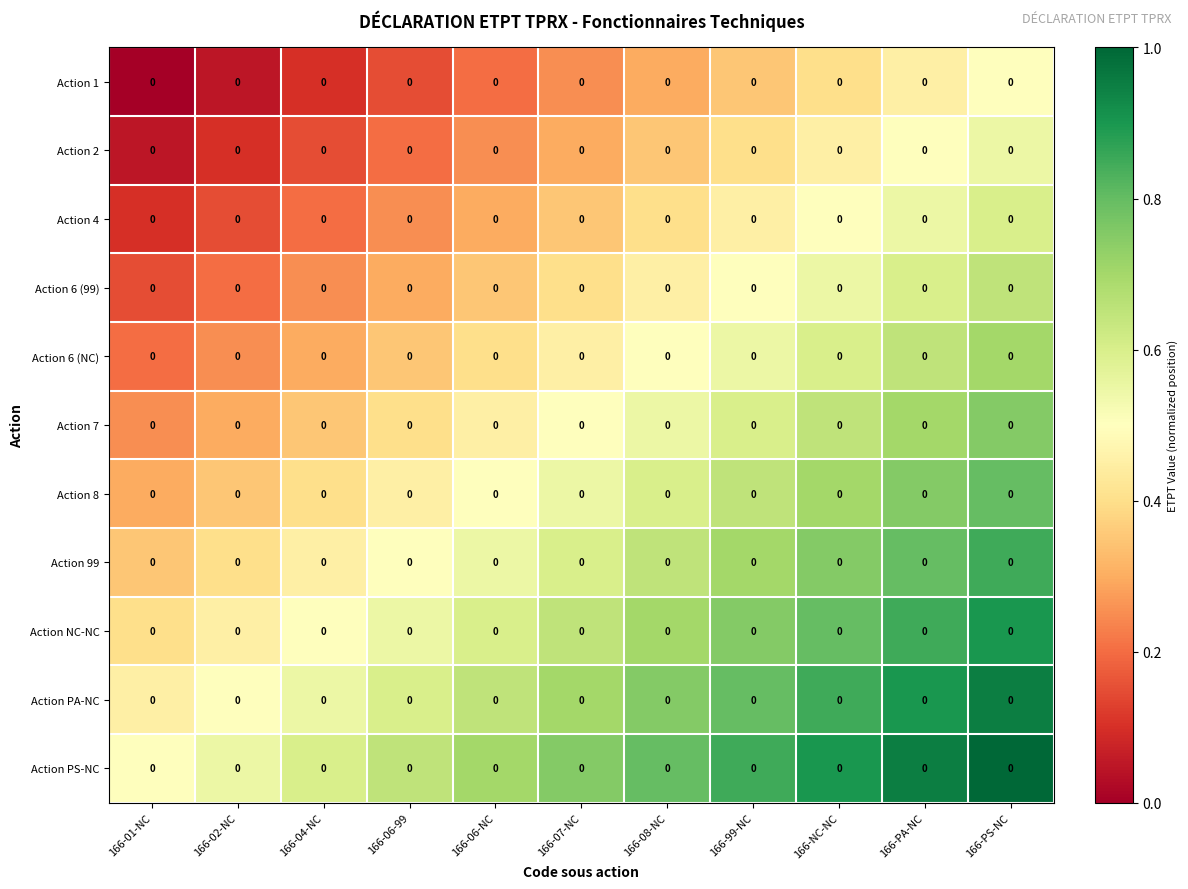

Where is Action PA-NC nearest to the value 0?

166-01-NC